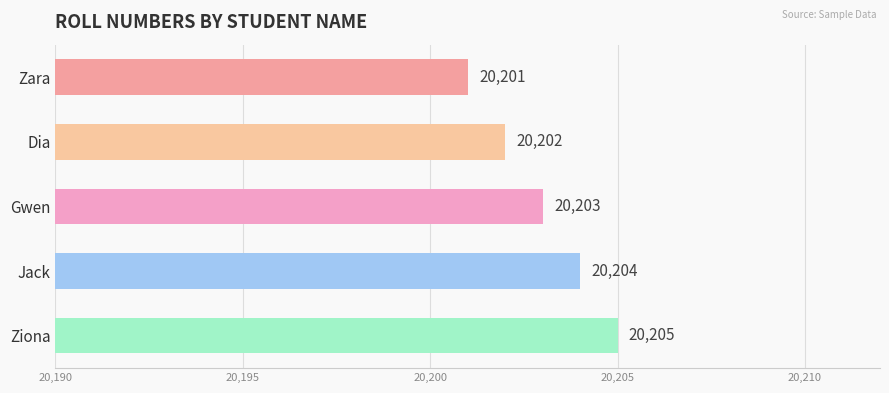

True or false: the data shows 31407 at Ziona.

False